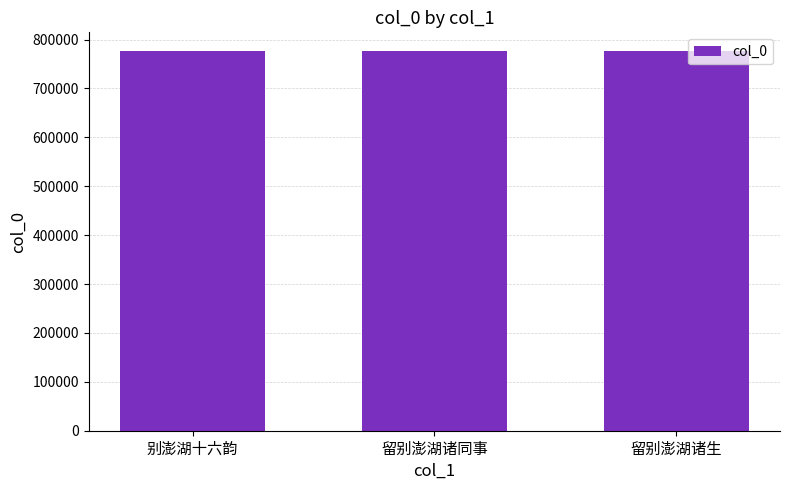

What is the average value?

775741